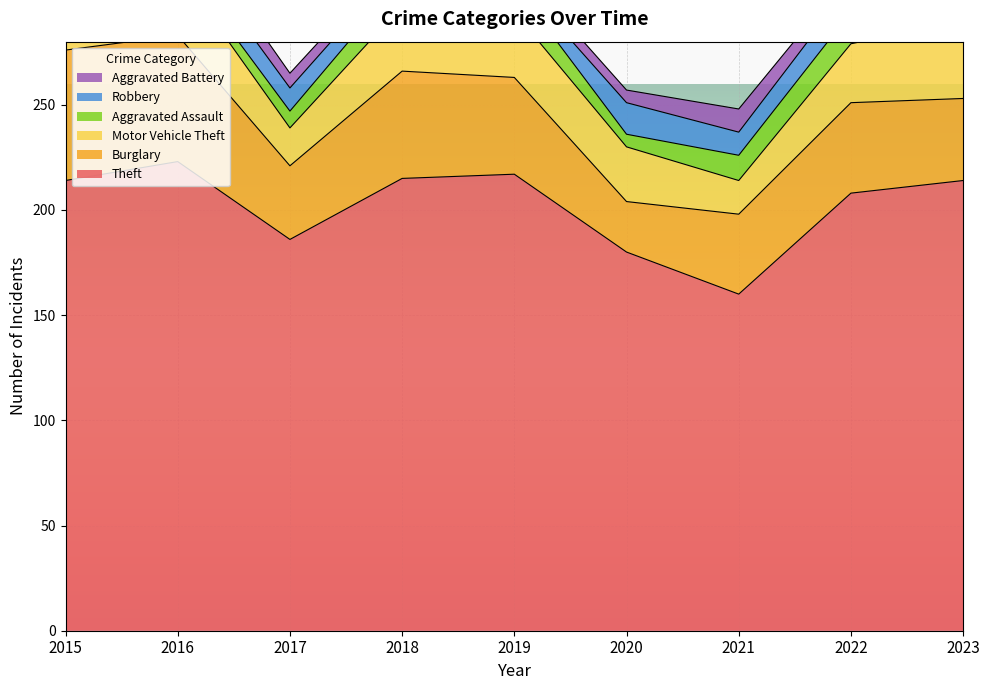

Where is Aggravated Battery nearest to the value 8?

2017